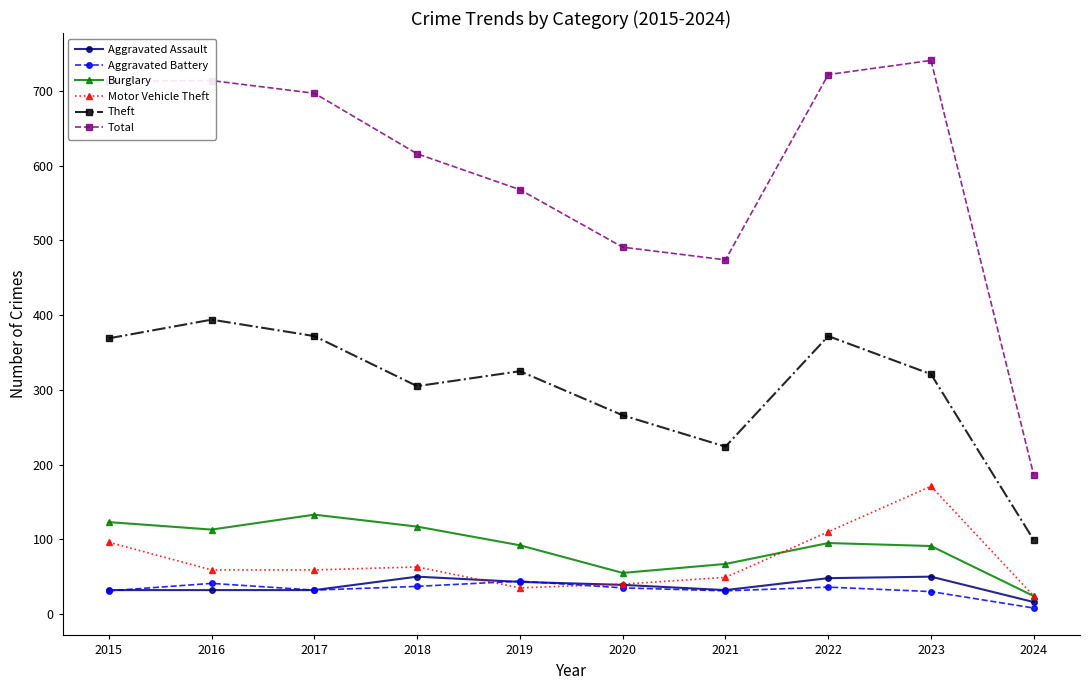

True or false: Aggravated Assault and Total cross at least once.

False